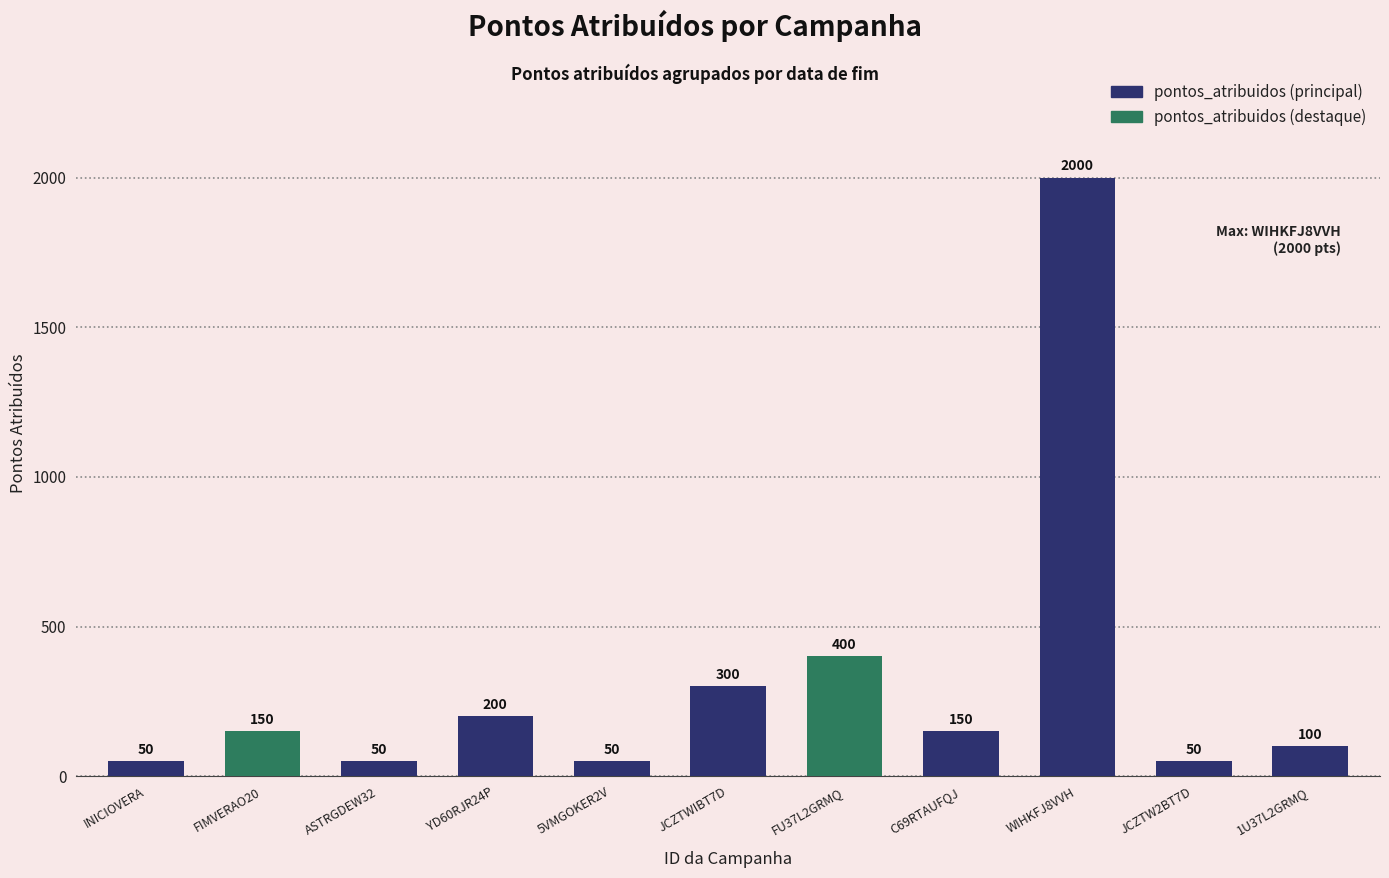

How many bars are there in total?

11